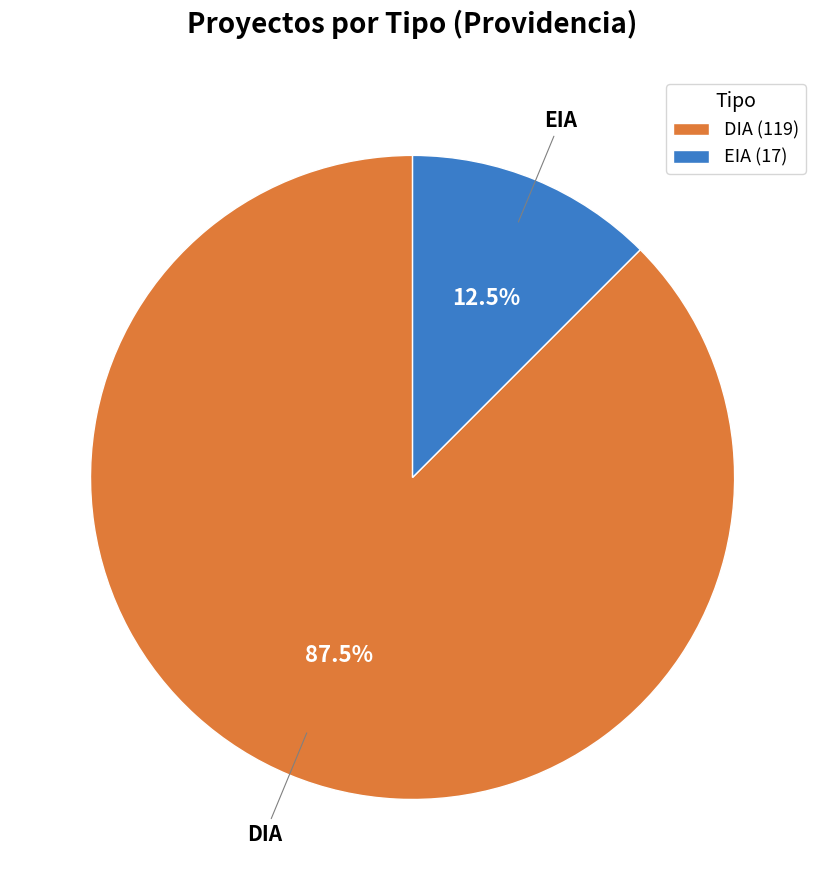

Which slice is the smallest?

EIA